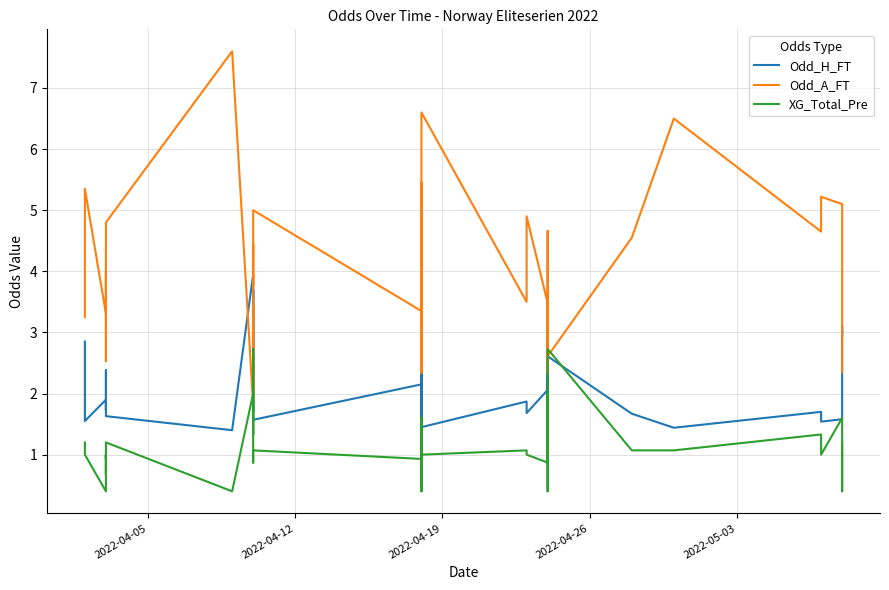

Which label corresponds to the smallest value in the chart?

2022-04-19